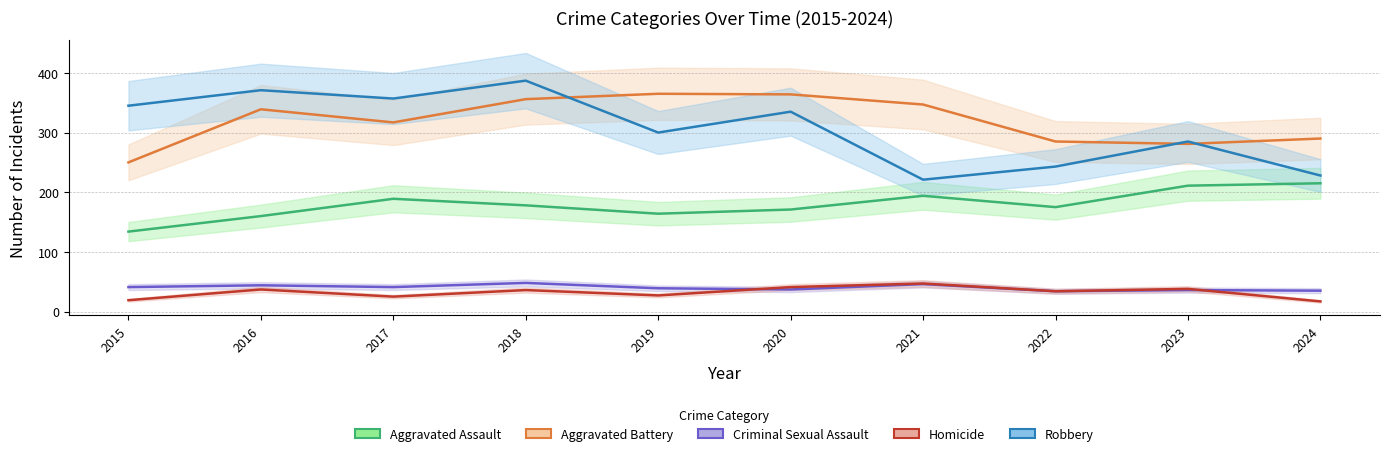

Reading left to right, what are all the values shown in this chart?

Aggravated Assault: 2015=134	2016=160	2017=189	2018=178	2019=164	2020=171	2021=194	2022=175	2023=211	2024=215
Aggravated Battery: 2015=250	2016=339	2017=317	2018=356	2019=365	2020=364	2021=347	2022=285	2023=281	2024=290
Criminal Sexual Assault: 2015=41	2016=44	2017=41	2018=48	2019=39	2020=37	2021=46	2022=34	2023=36	2024=35
Homicide: 2015=19	2016=37	2017=25	2018=36	2019=27	2020=41	2021=47	2022=34	2023=38	2024=17
Robbery: 2015=345	2016=371	2017=357	2018=387	2019=300	2020=335	2021=221	2022=243	2023=285	2024=228